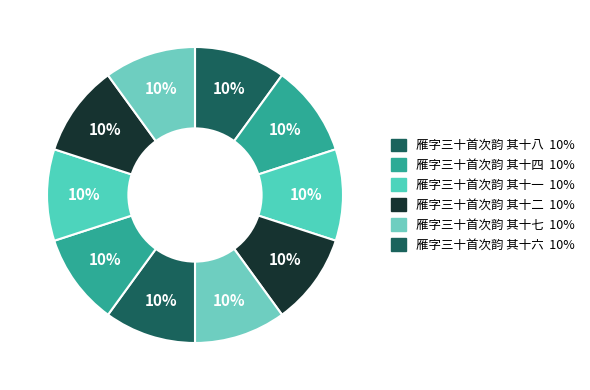

Is there any slice that represents more than half of the pie?

No